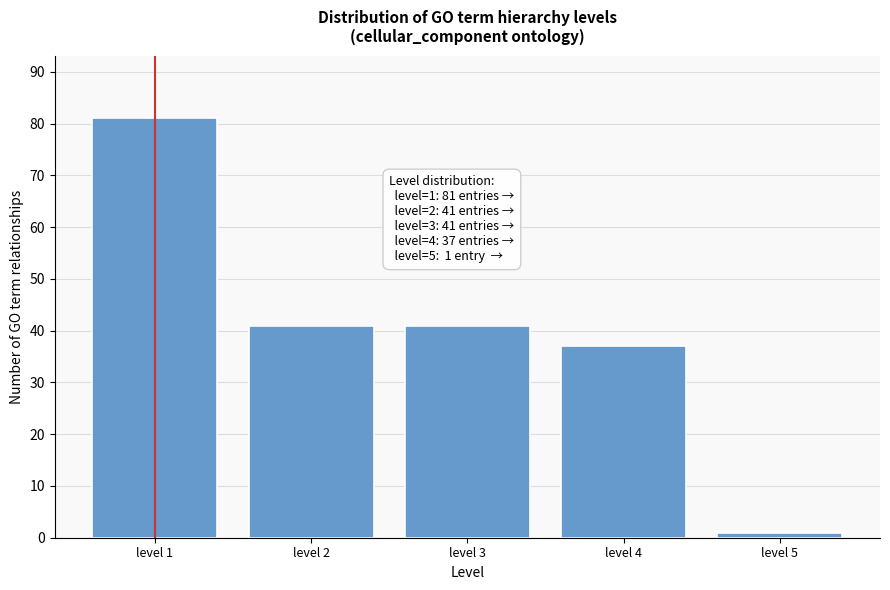

Reading left to right, extract all data points from this chart.

81	41	41	37	1